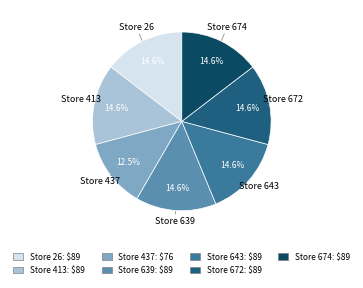

Is there a majority slice in this chart?

No